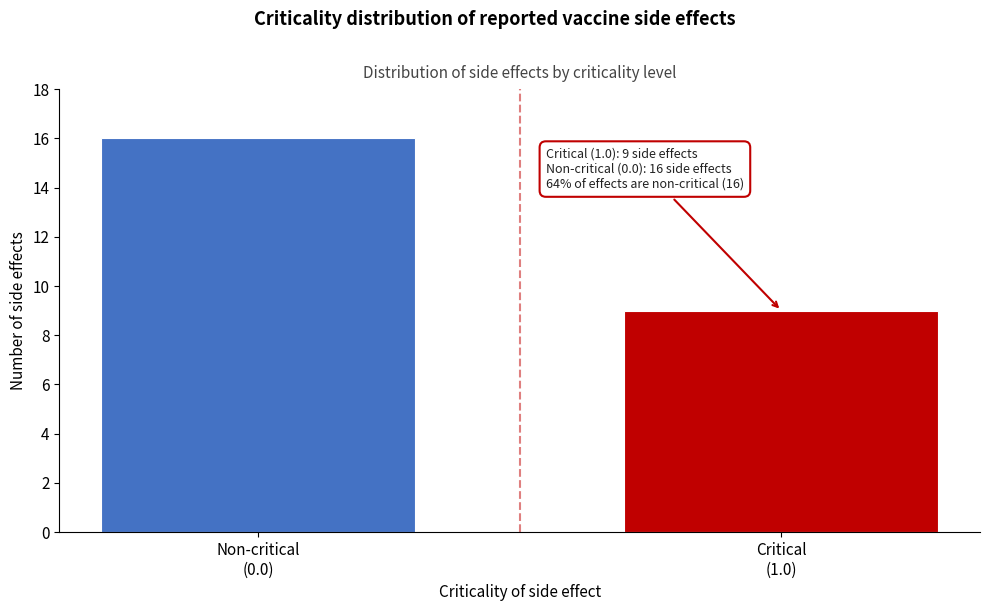

Reading right to left, list all the values displayed in this chart.

9	16